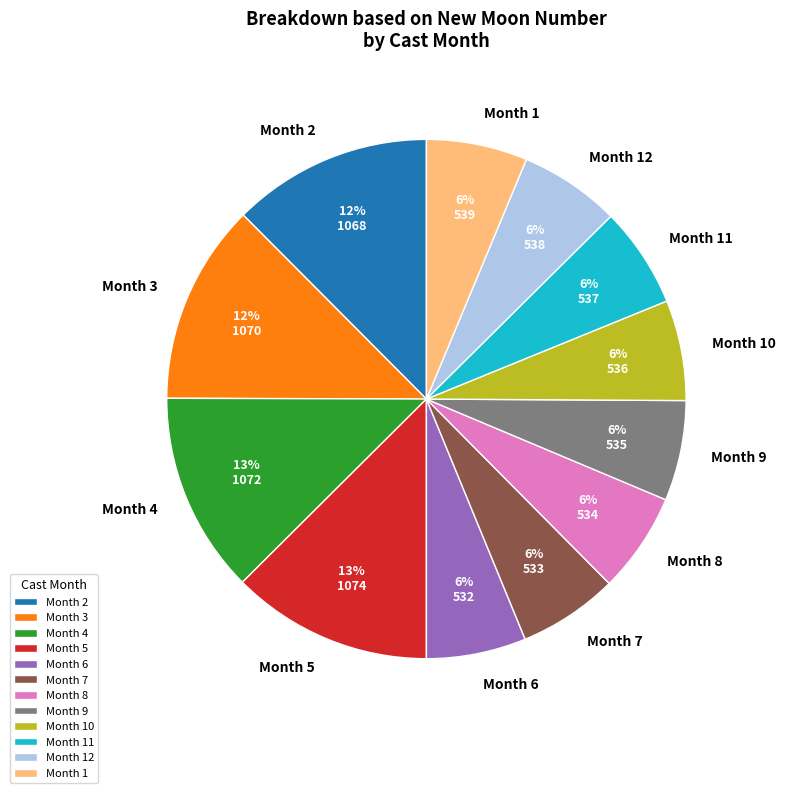

Is there any slice that represents more than half of the pie?

No